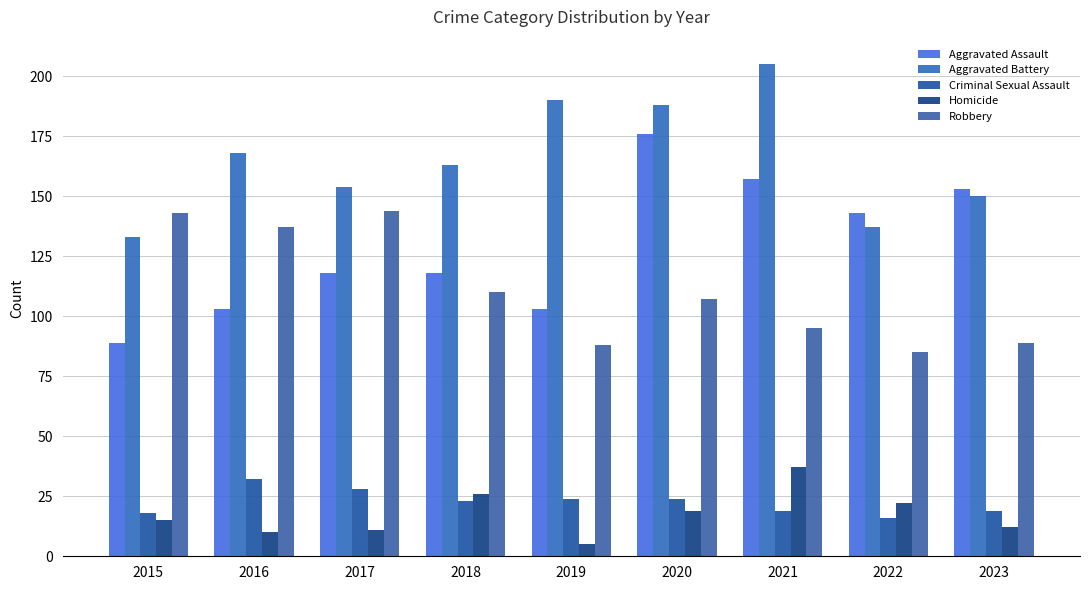

True or false: Criminal Sexual Assault has a value of 16 at 2022.

True